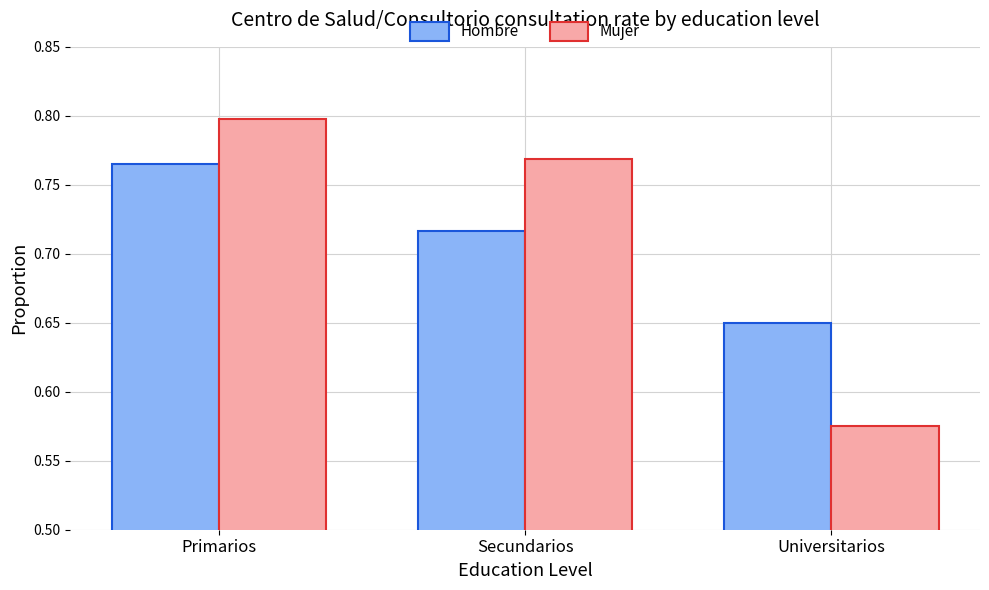

At which category is the sum across all series the highest?

Primarios